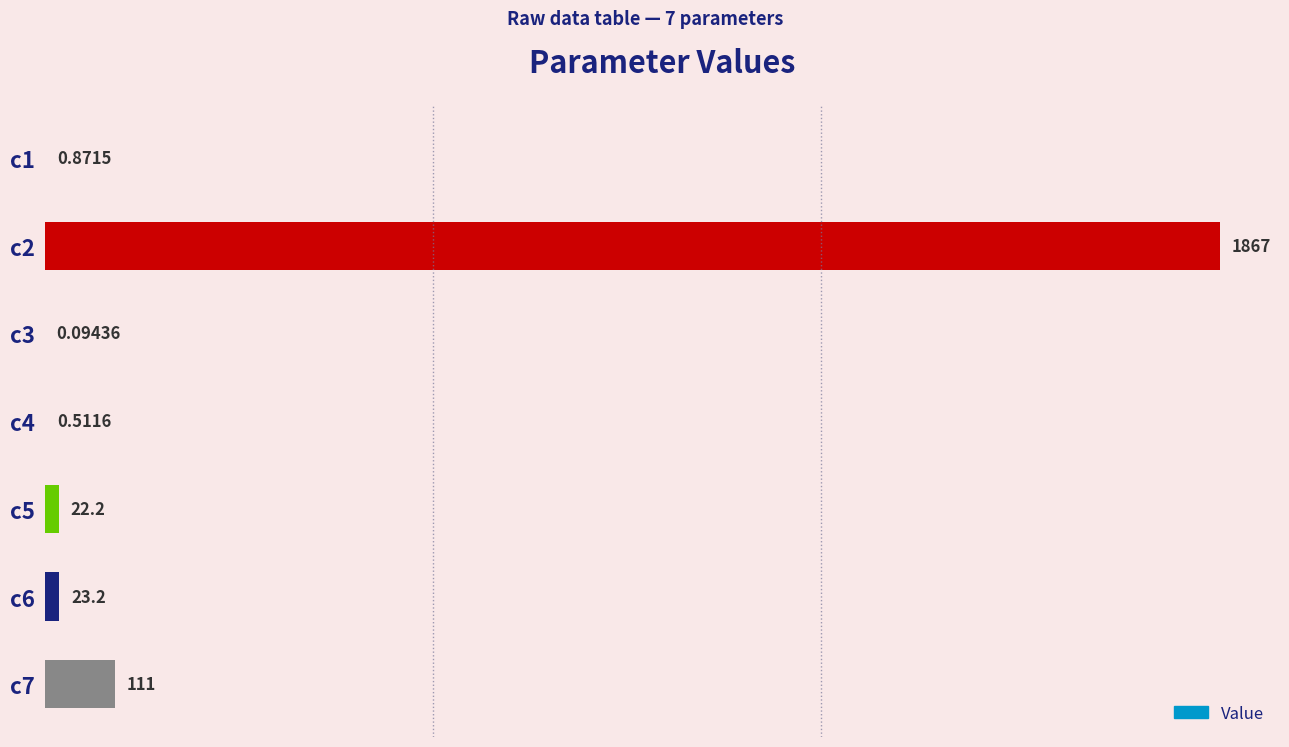

At which category does the chart reach its peak across all series?

c2